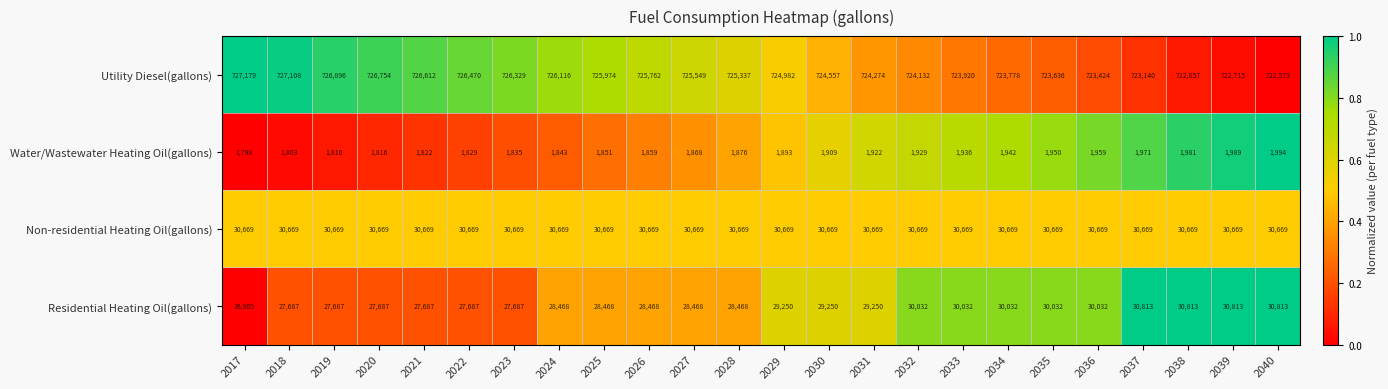

What value does the Non-residential Heating Oil(gallons) series have at 2035?

30669